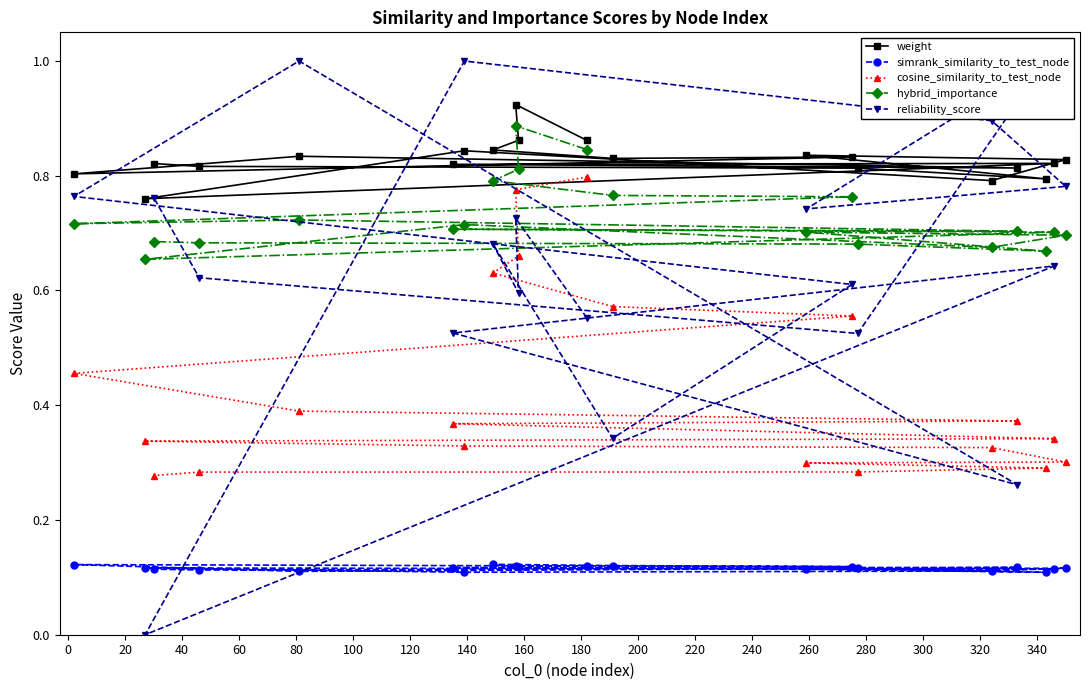

Count the hybrid_importance values in the range 0 to 1.

20